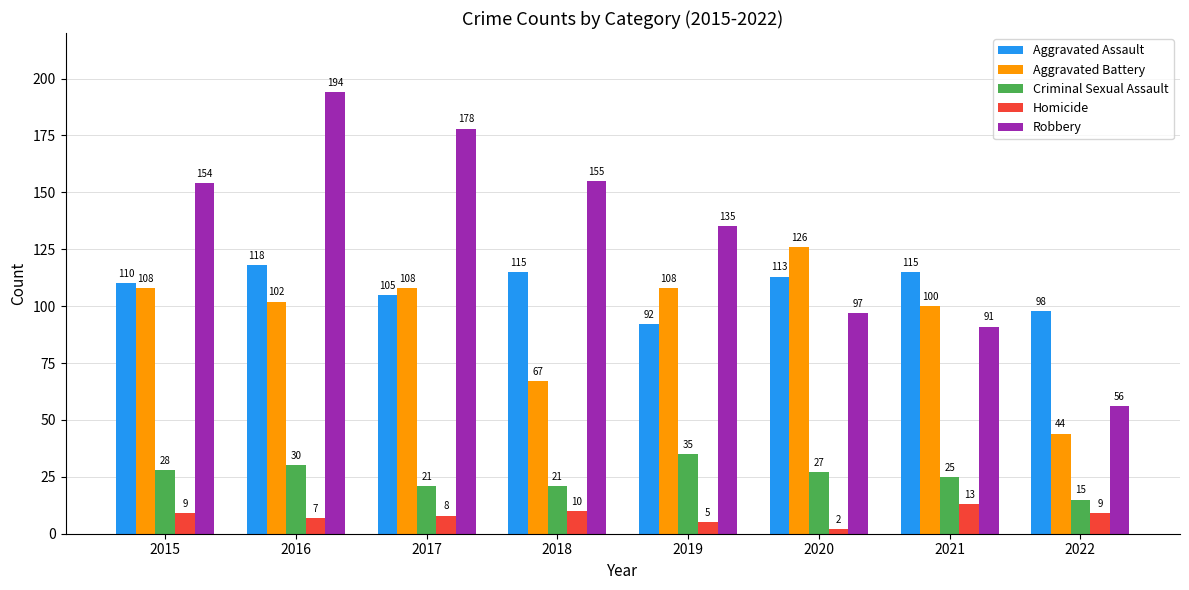

What are all the series names shown in the legend?

Aggravated Assault, Aggravated Battery, Criminal Sexual Assault, Homicide, Robbery